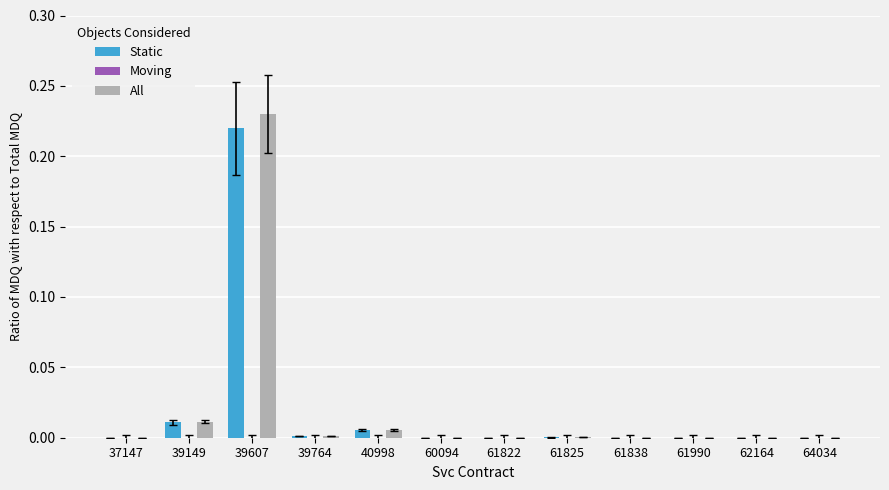

How many series are shown in this chart?

2